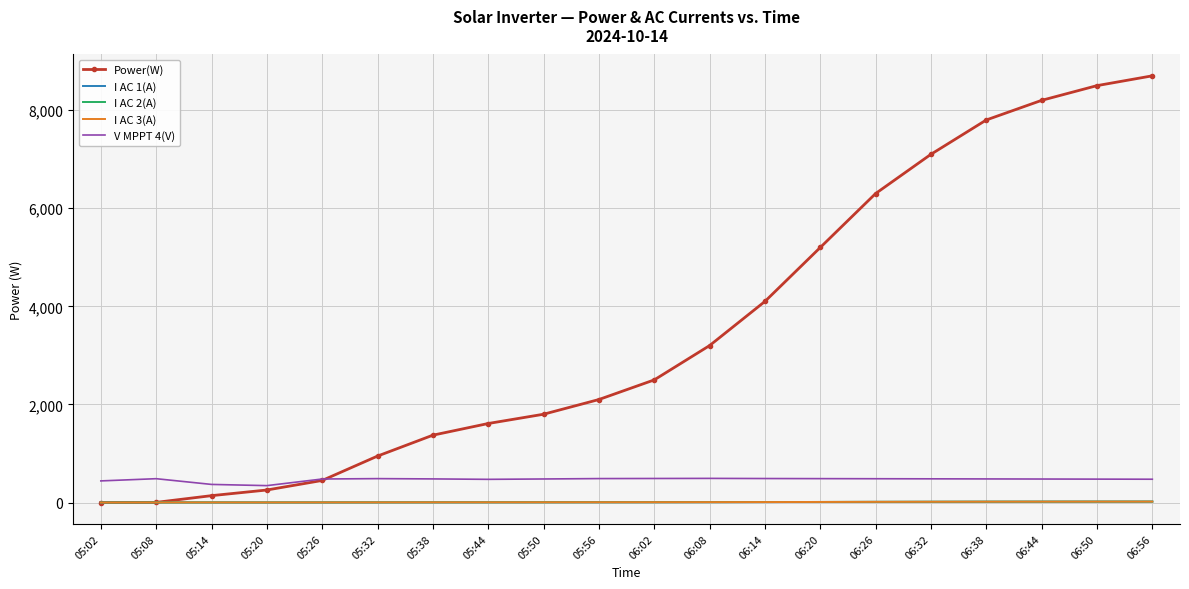

Which series has the largest total across all categories?

Power(W)